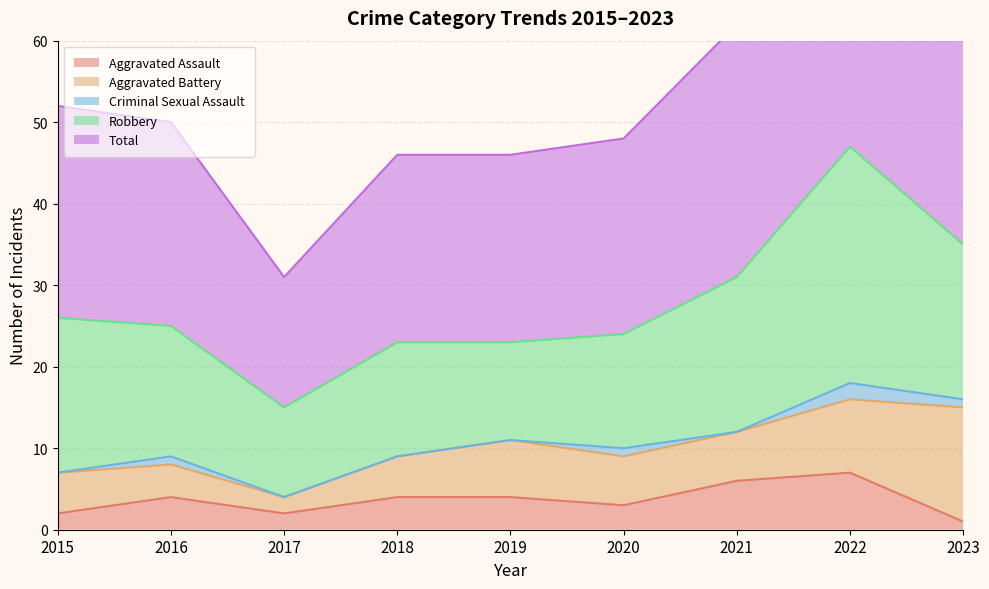

Reading left to right, transcribe all the data shown in this chart.

Aggravated Assault: 2015=2	2016=4	2017=2	2018=4	2019=4	2020=3	2021=6	2022=7	2023=1
Aggravated Battery: 2015=5	2016=4	2017=2	2018=5	2019=7	2020=6	2021=6	2022=9	2023=14
Criminal Sexual Assault: 2015=0	2016=1	2017=0	2018=0	2019=0	2020=1	2021=0	2022=2	2023=1
Robbery: 2015=19	2016=16	2017=11	2018=14	2019=12	2020=14	2021=19	2022=29	2023=19
Total: 2015=26	2016=25	2017=16	2018=23	2019=23	2020=24	2021=31	2022=47	2023=35